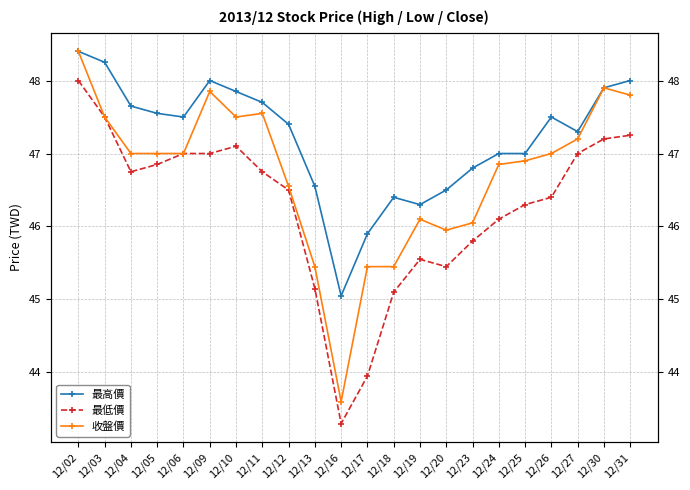

At which label does 最高價 first exceed 47?

12/02